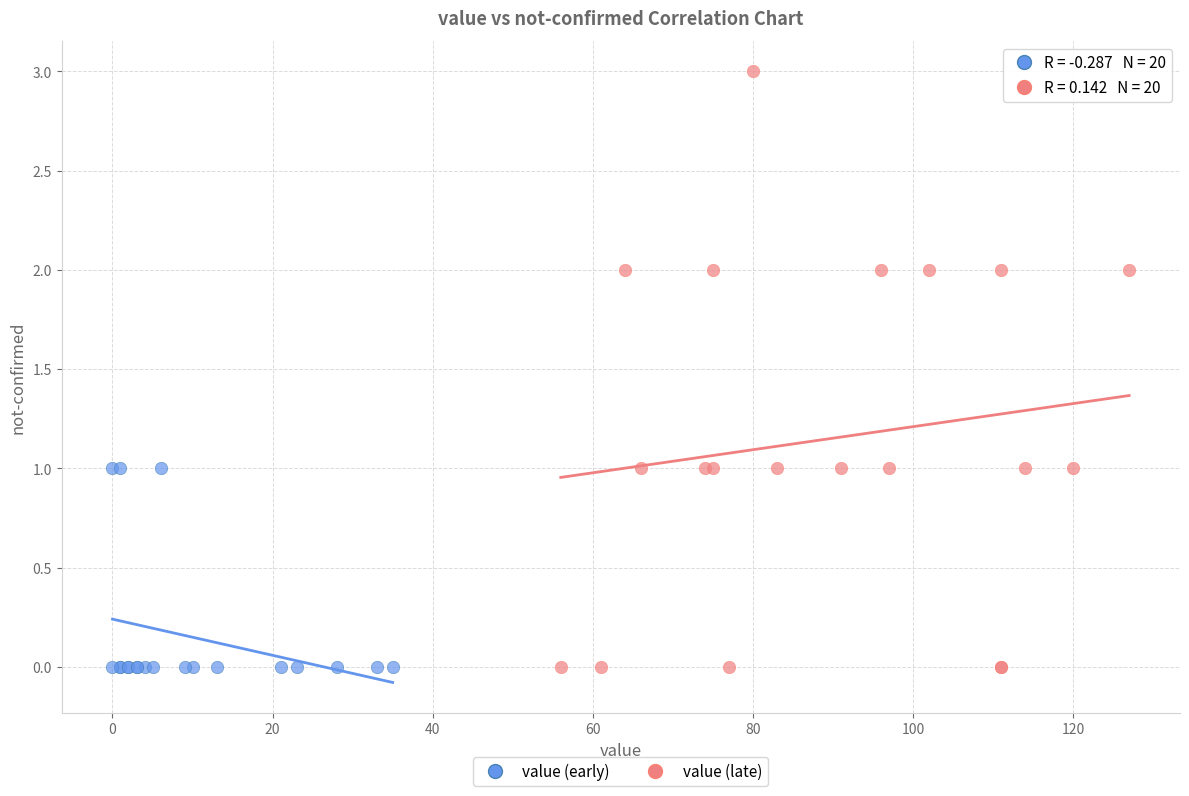

Which series reaches the maximum Y coordinate?

value (late)